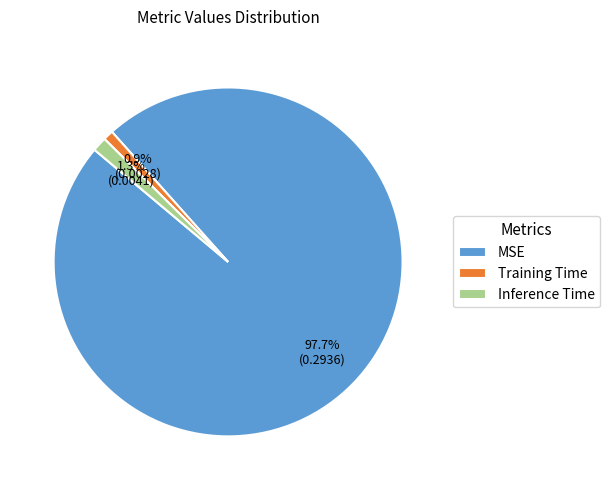

Which has a higher value, MSE or Training Time?

MSE